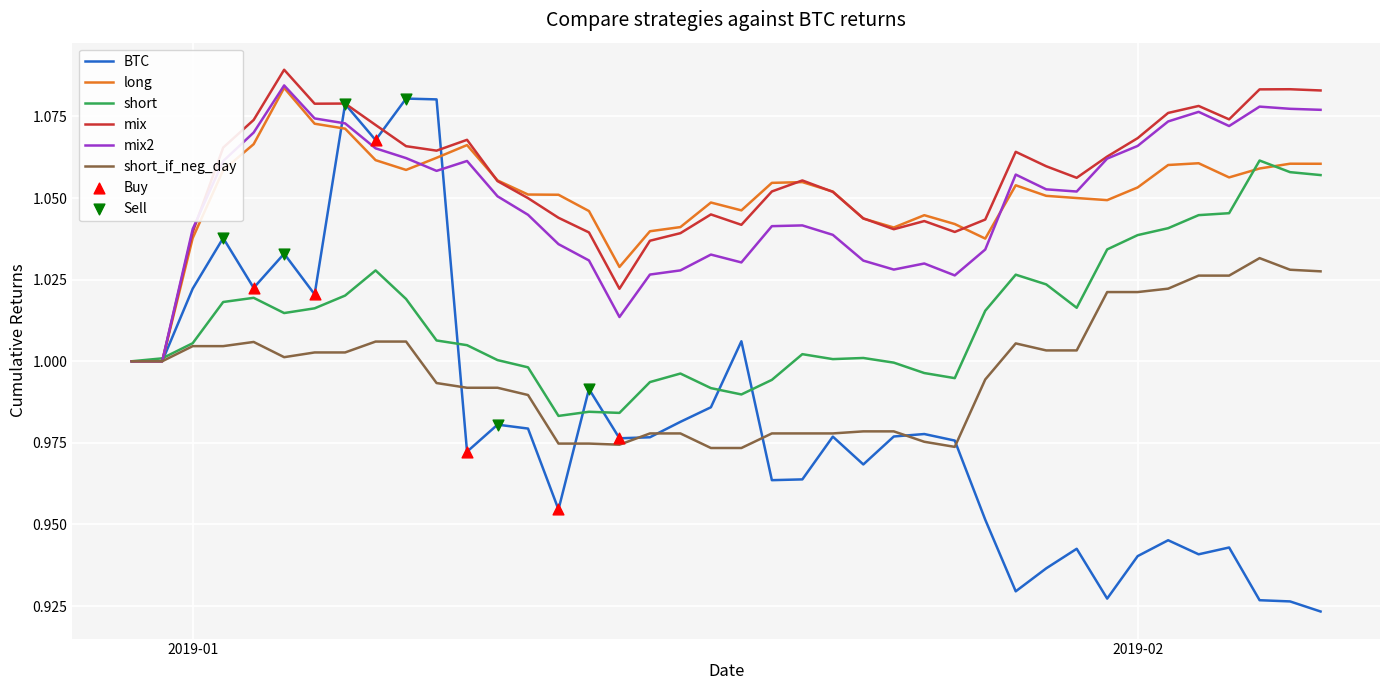

Which series has the widest spread of values?

BTC